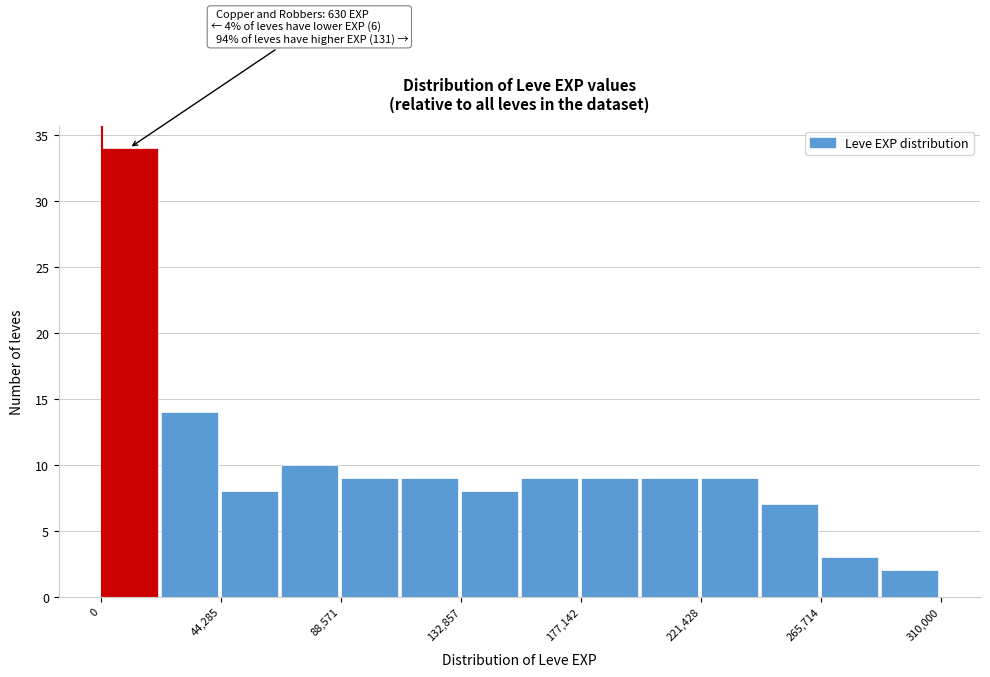

Over which range of the x-axis is the bar tallest?

0 to 20000